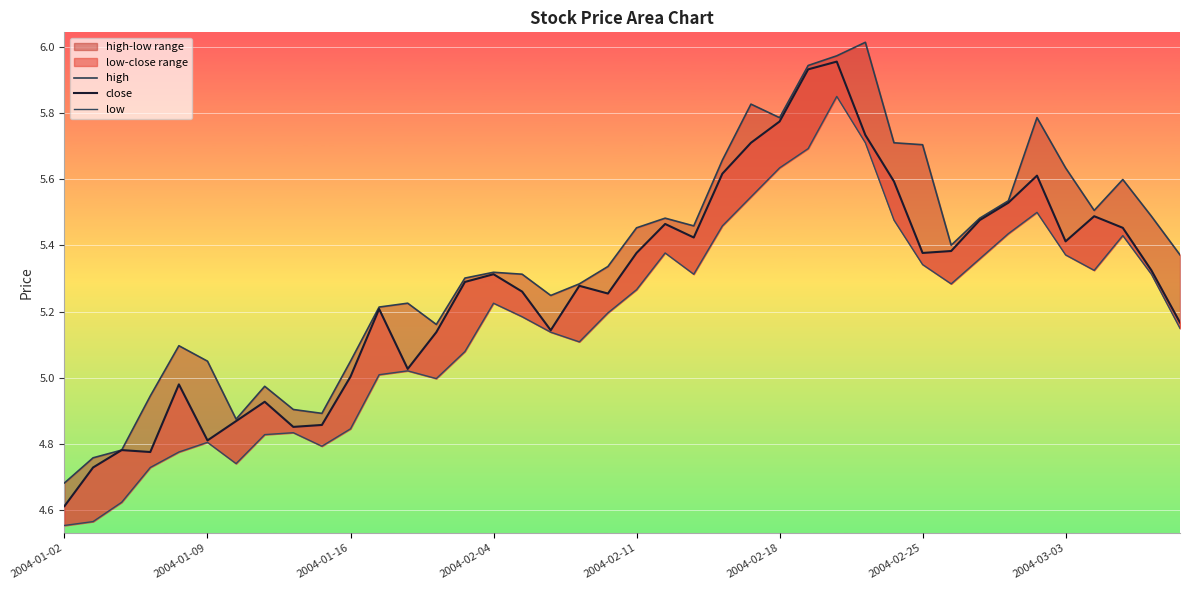

What is the difference between the highest and lowest values at 22?

0.1